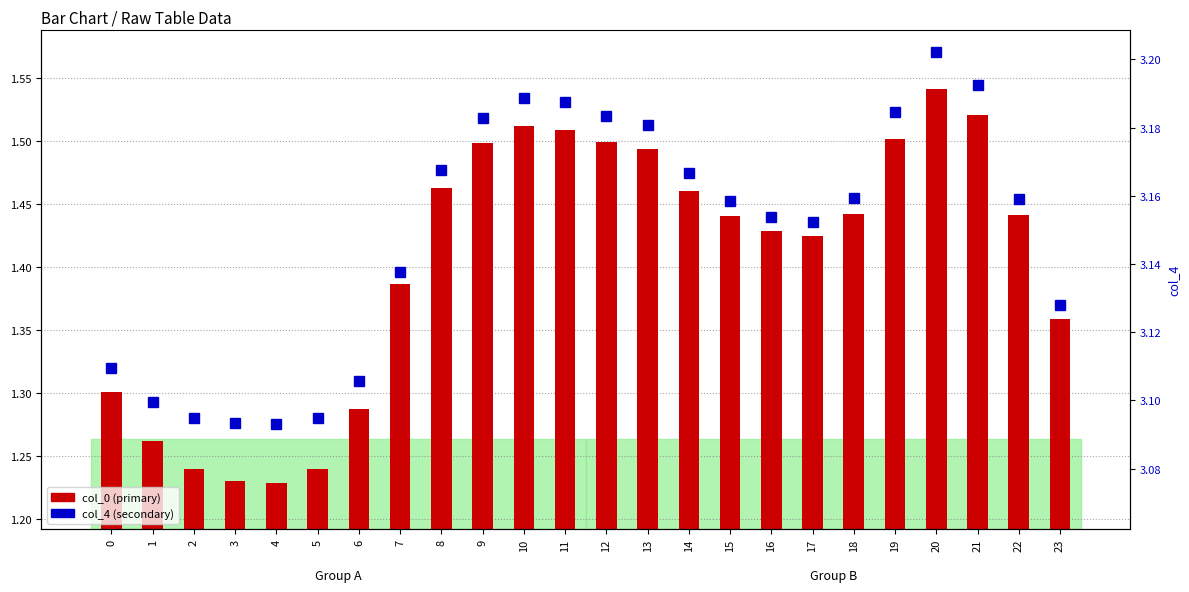

Is it true that col_0 equals 1.3 at 6?

True